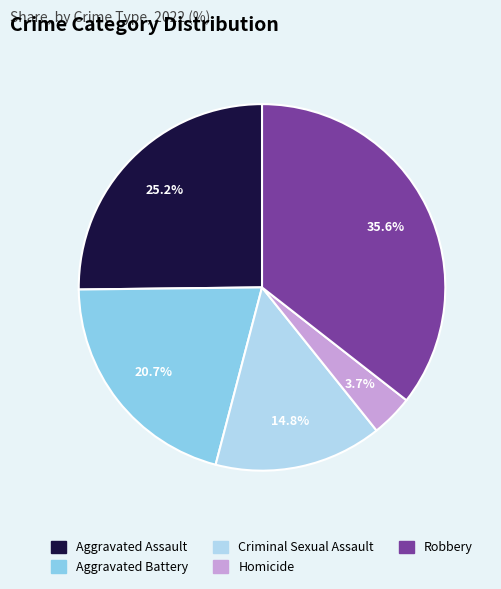

How much of the chart is everything except Aggravated Assault?

74.8%